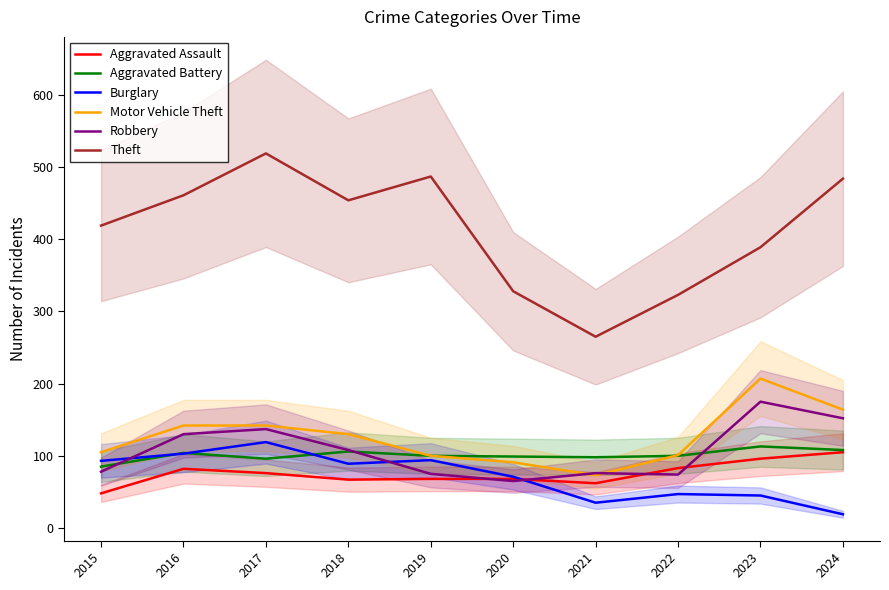

How many data points in Aggravated Battery are less than 100?

4